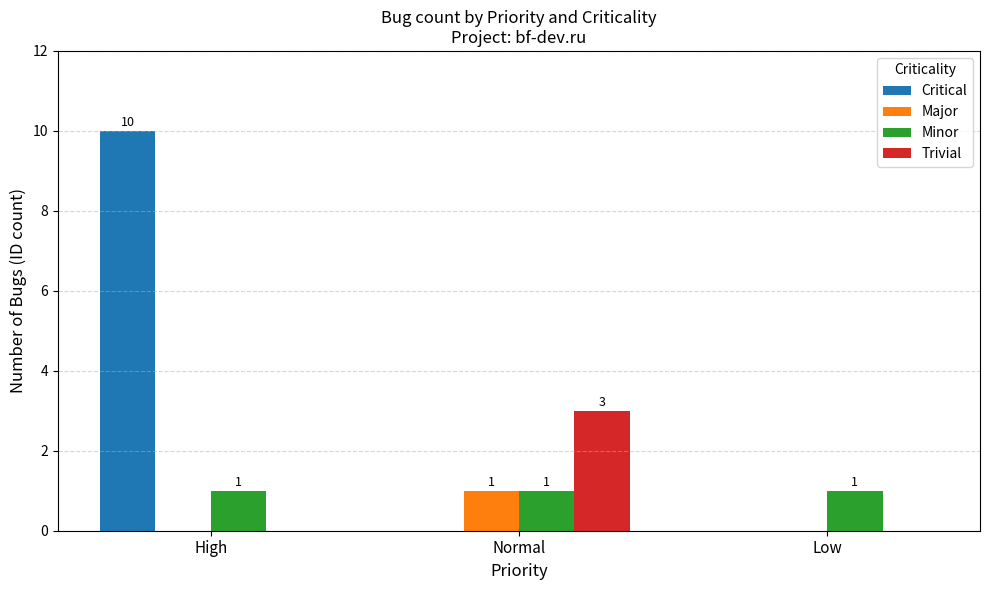

Is the value of Critical at High greater than the value of Minor at Low?

Yes